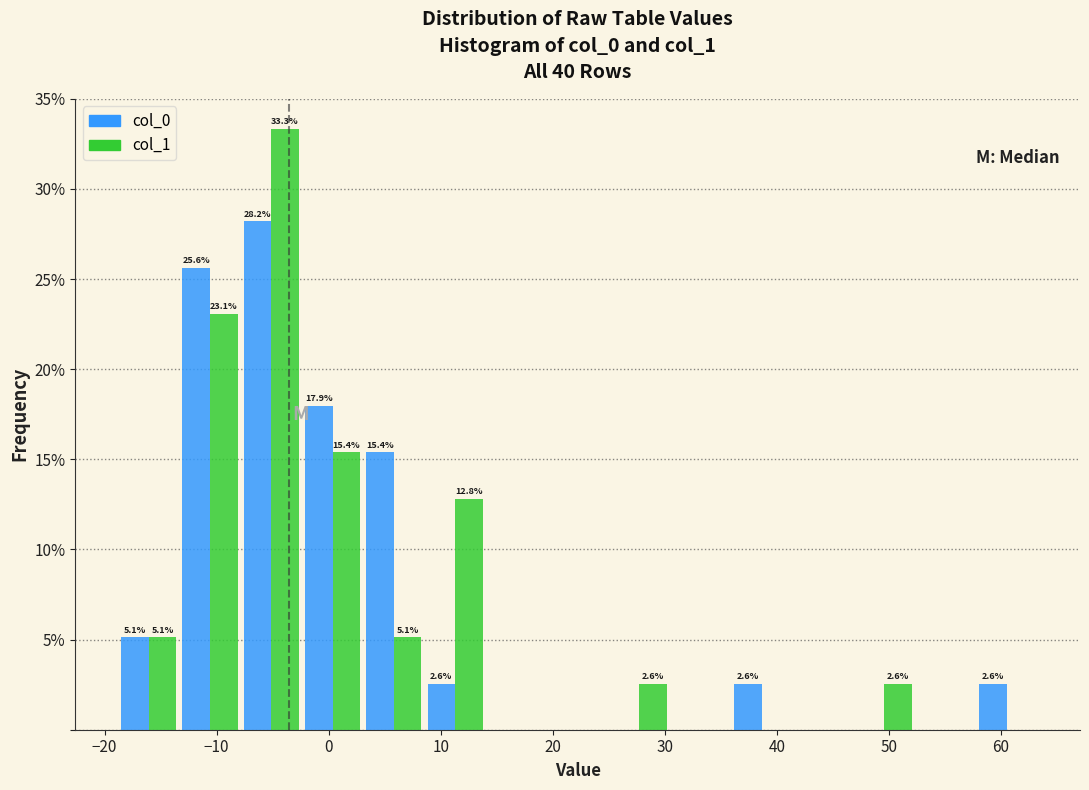

In the col_1 series, which range on the x-axis has the tallest bar?

-8 to -2